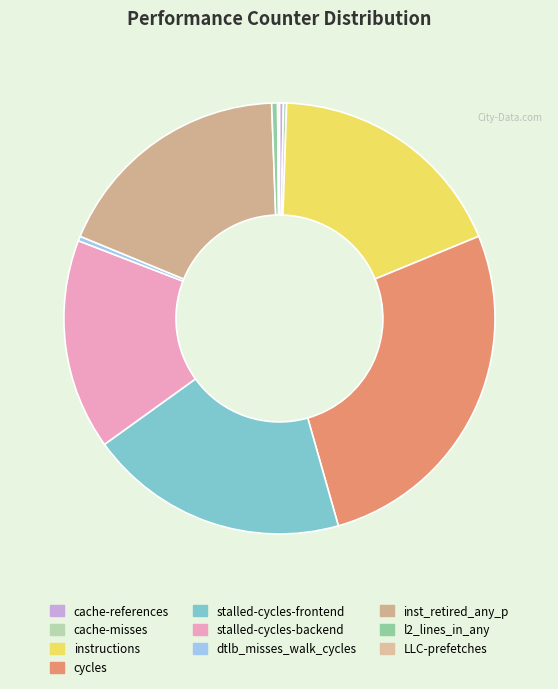

Which has a higher value, stalled-cycles-backend or cache-misses?

stalled-cycles-backend